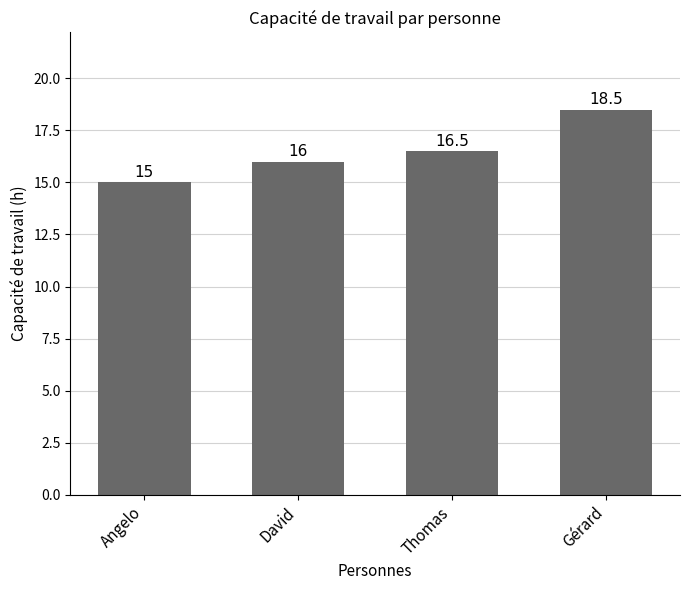

Reading left to right, transcribe all the data shown in this chart.

15.0	16.0	16.5	18.5